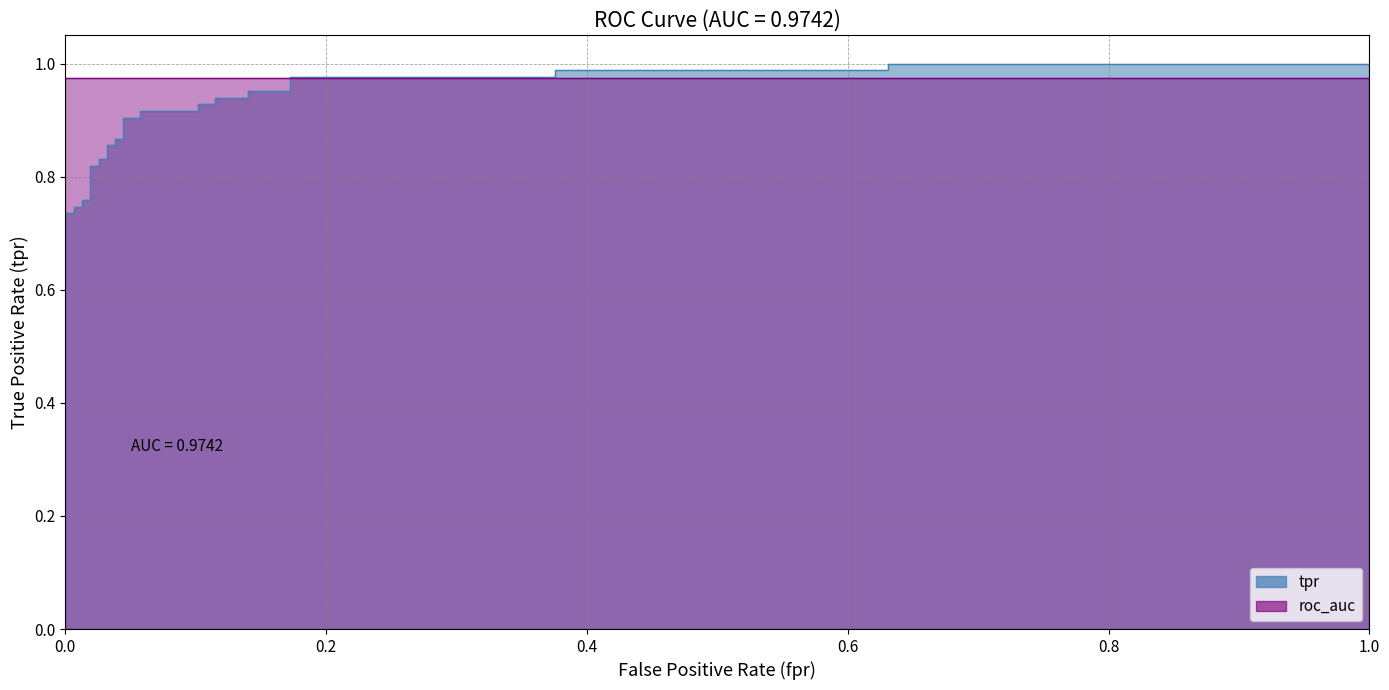

The value at 26 is 0.5. True or false?

False